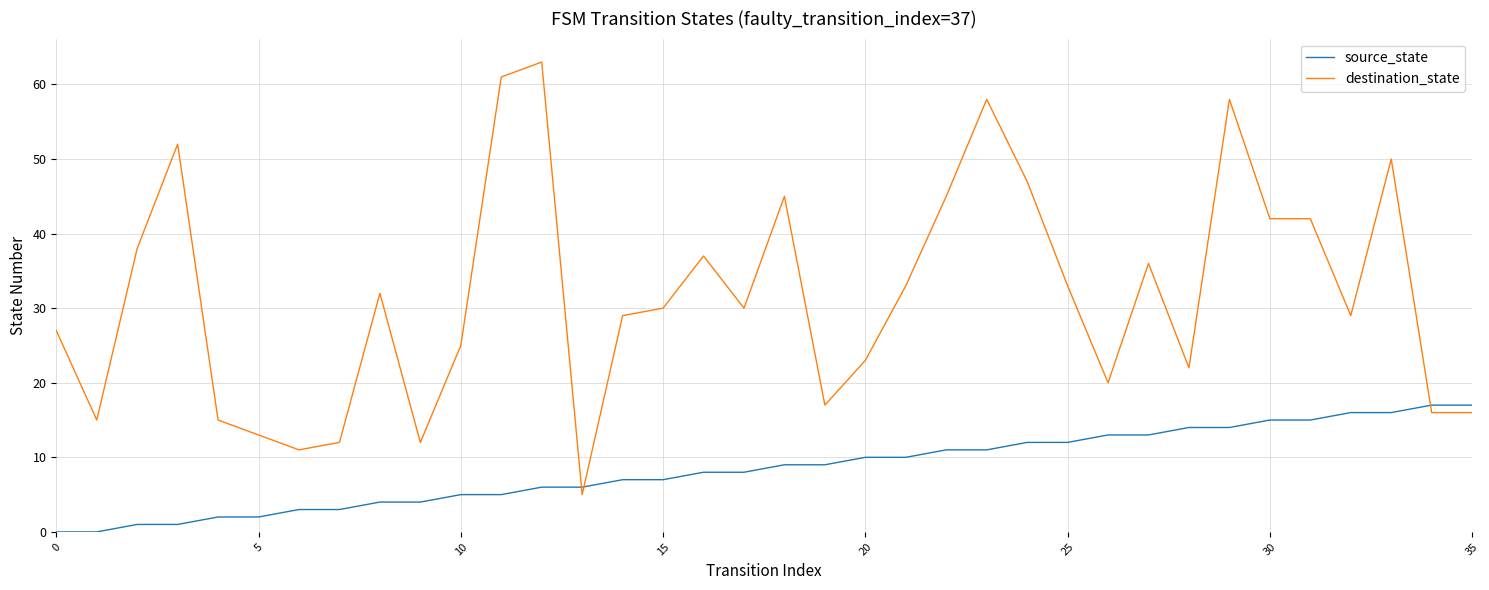

What is the difference between the maximum and minimum values in the destination_state series?

58